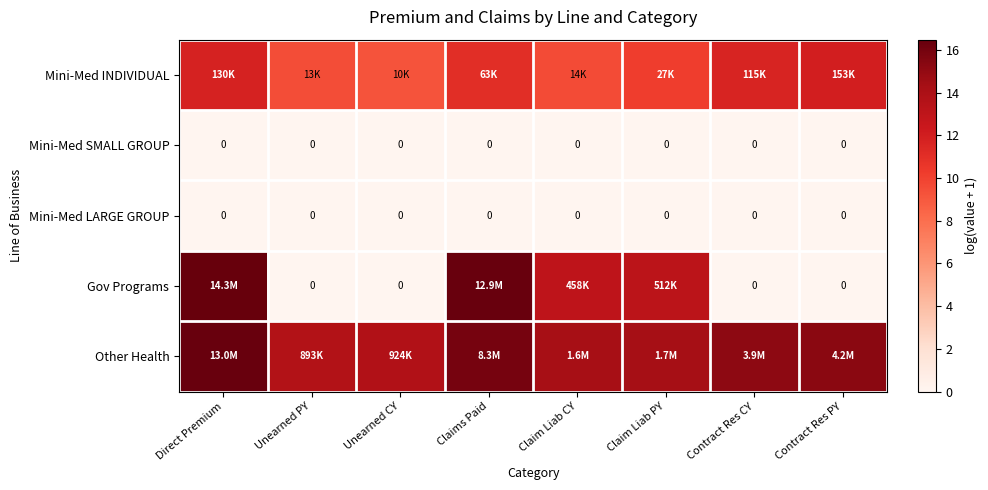

The Other Health series shows 6.5 at Unearned PY. True or false?

False